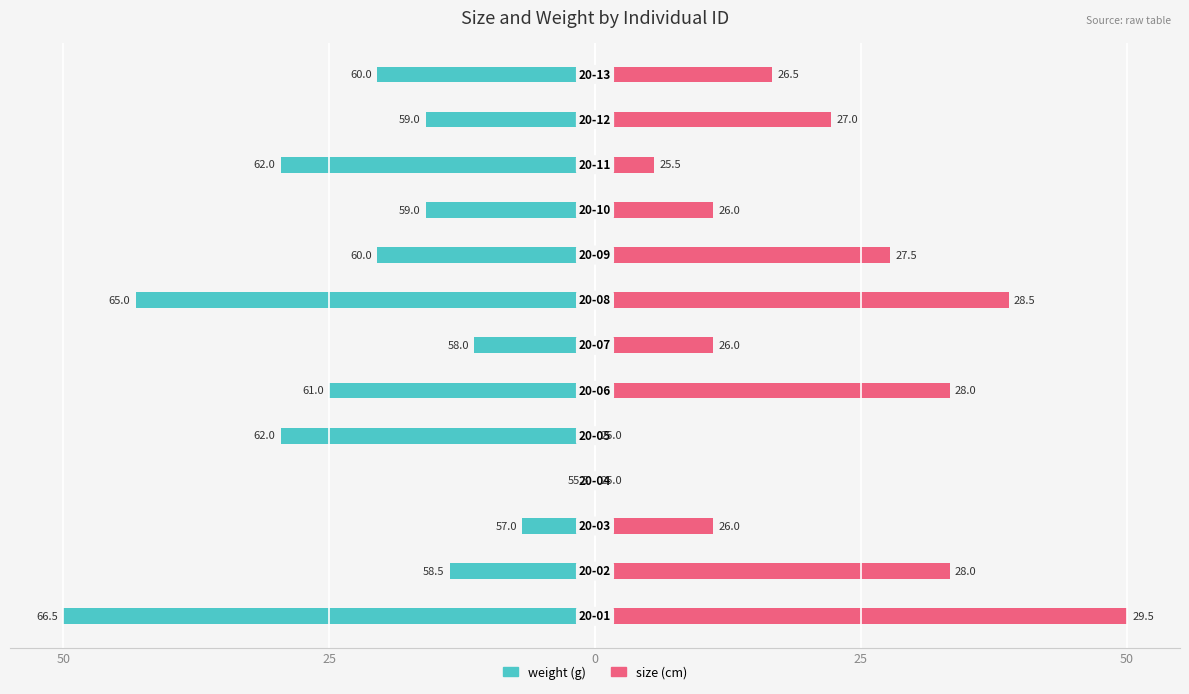

What is the label of the 5th bar from the right?

8